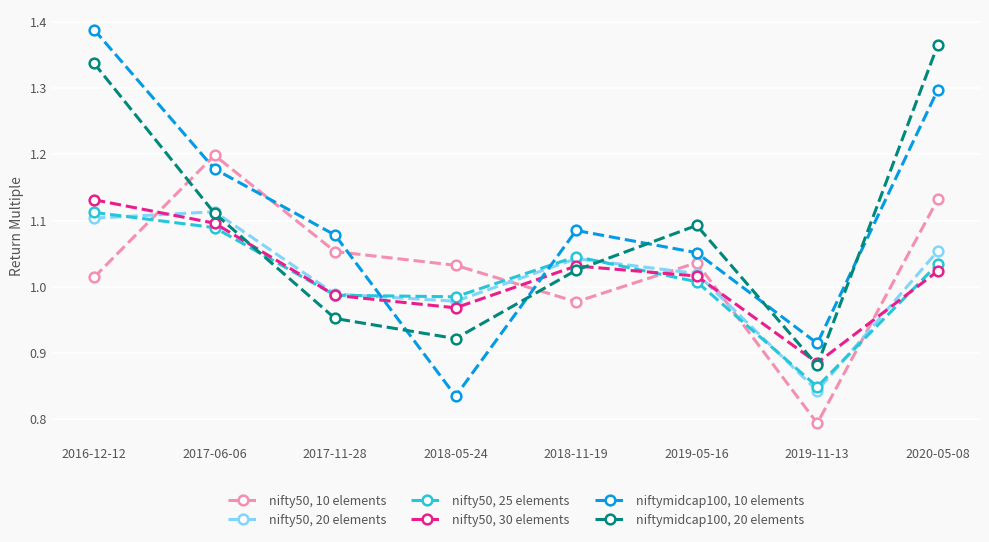

Which series ends up on top after the final intersection of nifty50, 25 elements and nifty50, 20 elements?

nifty50, 20 elements